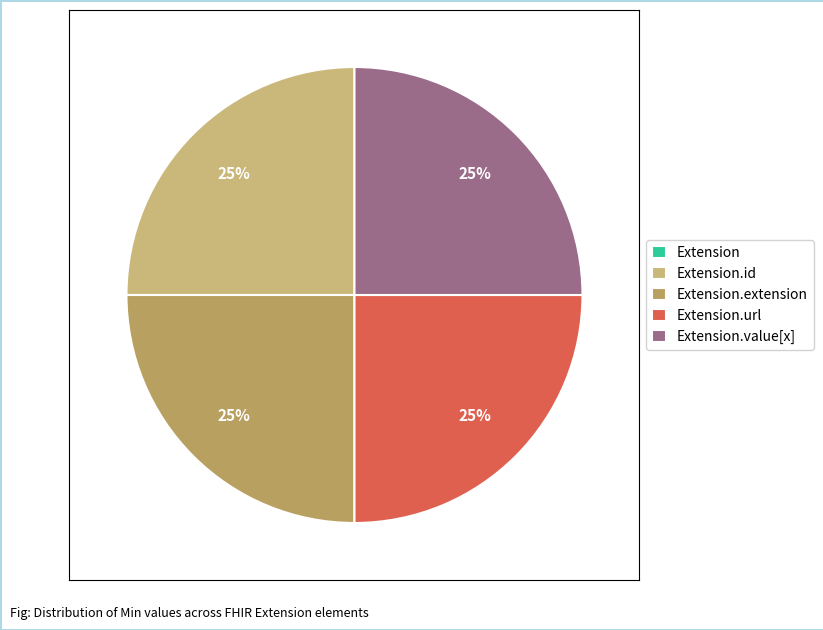

Which slice is the largest?

Extension.id